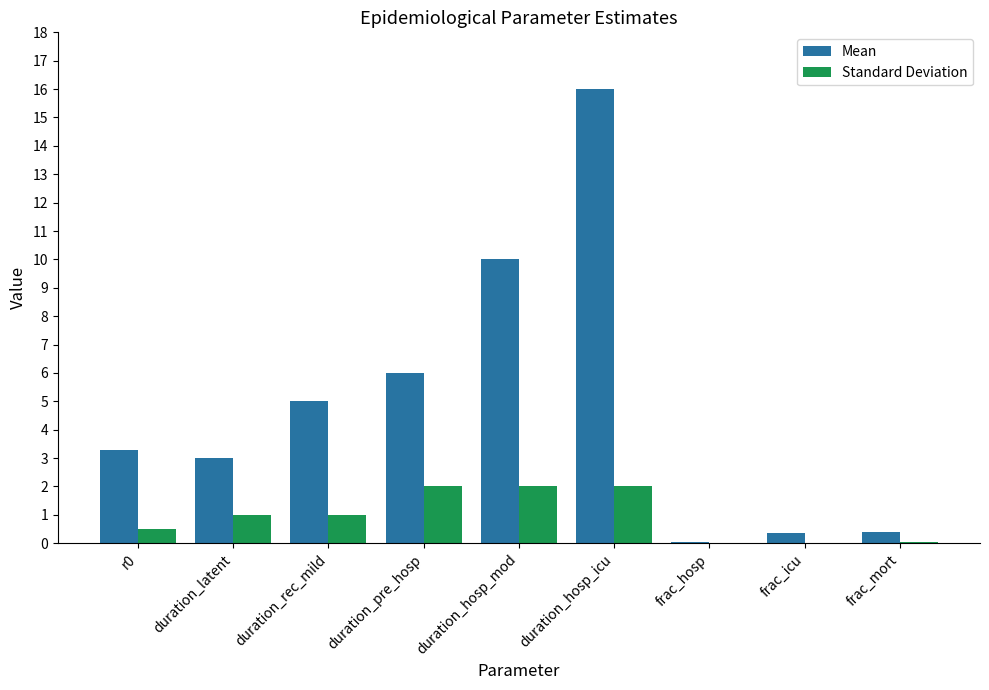

True or false: Standard Deviation has a value of 1.2 at duration_hosp_mod.

False